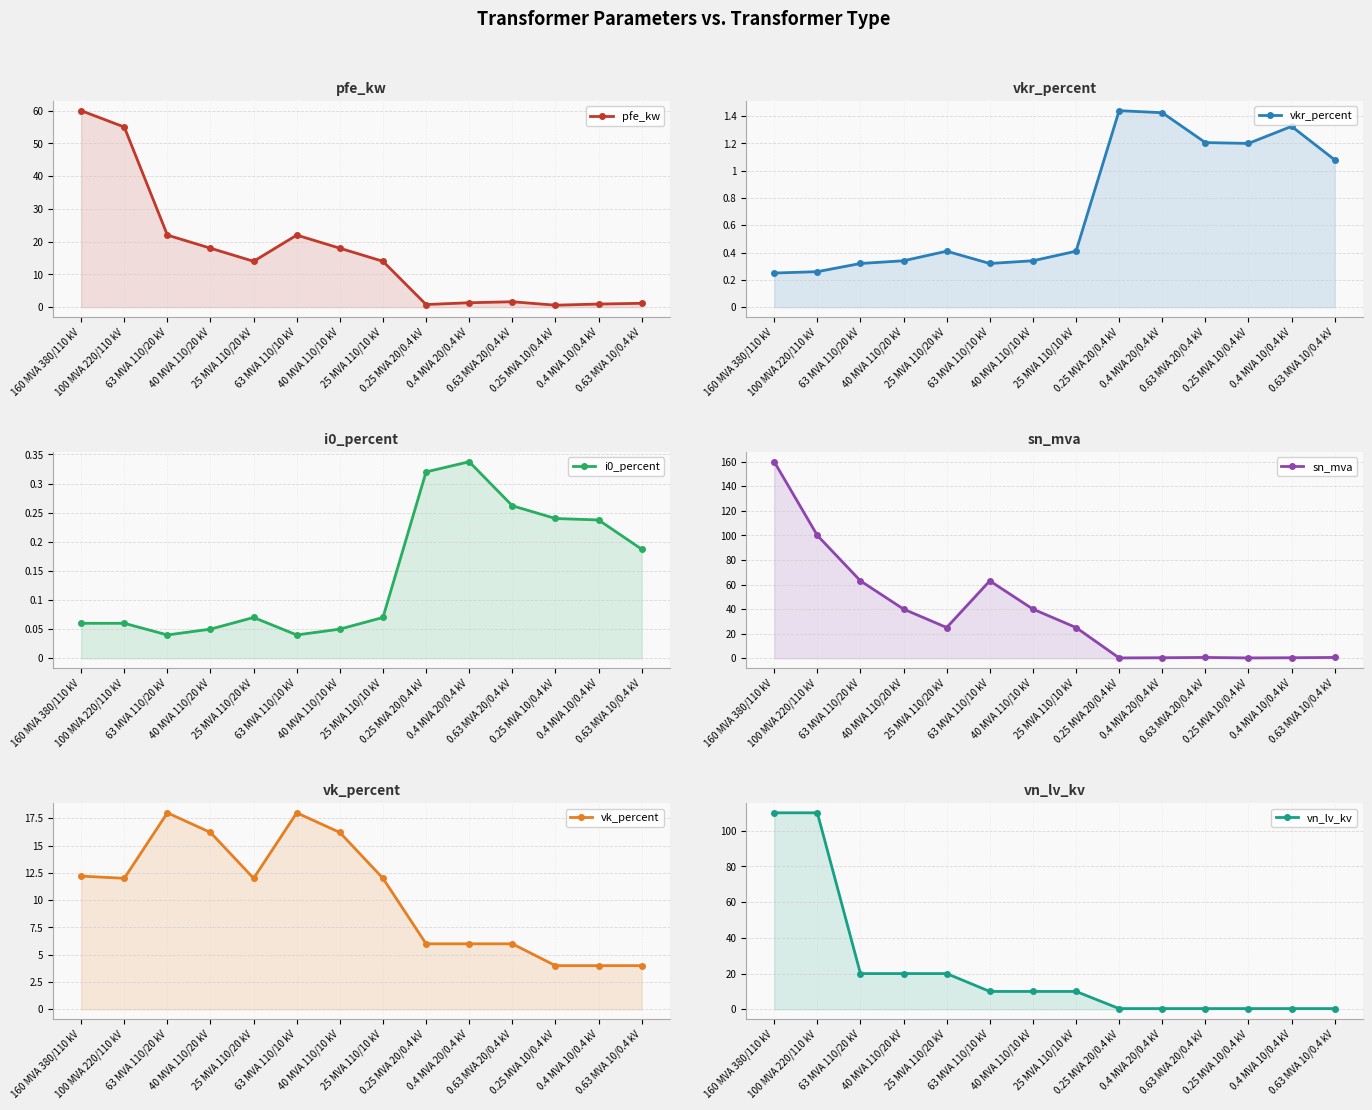

What is the maximum value shown in the chart?

160.0